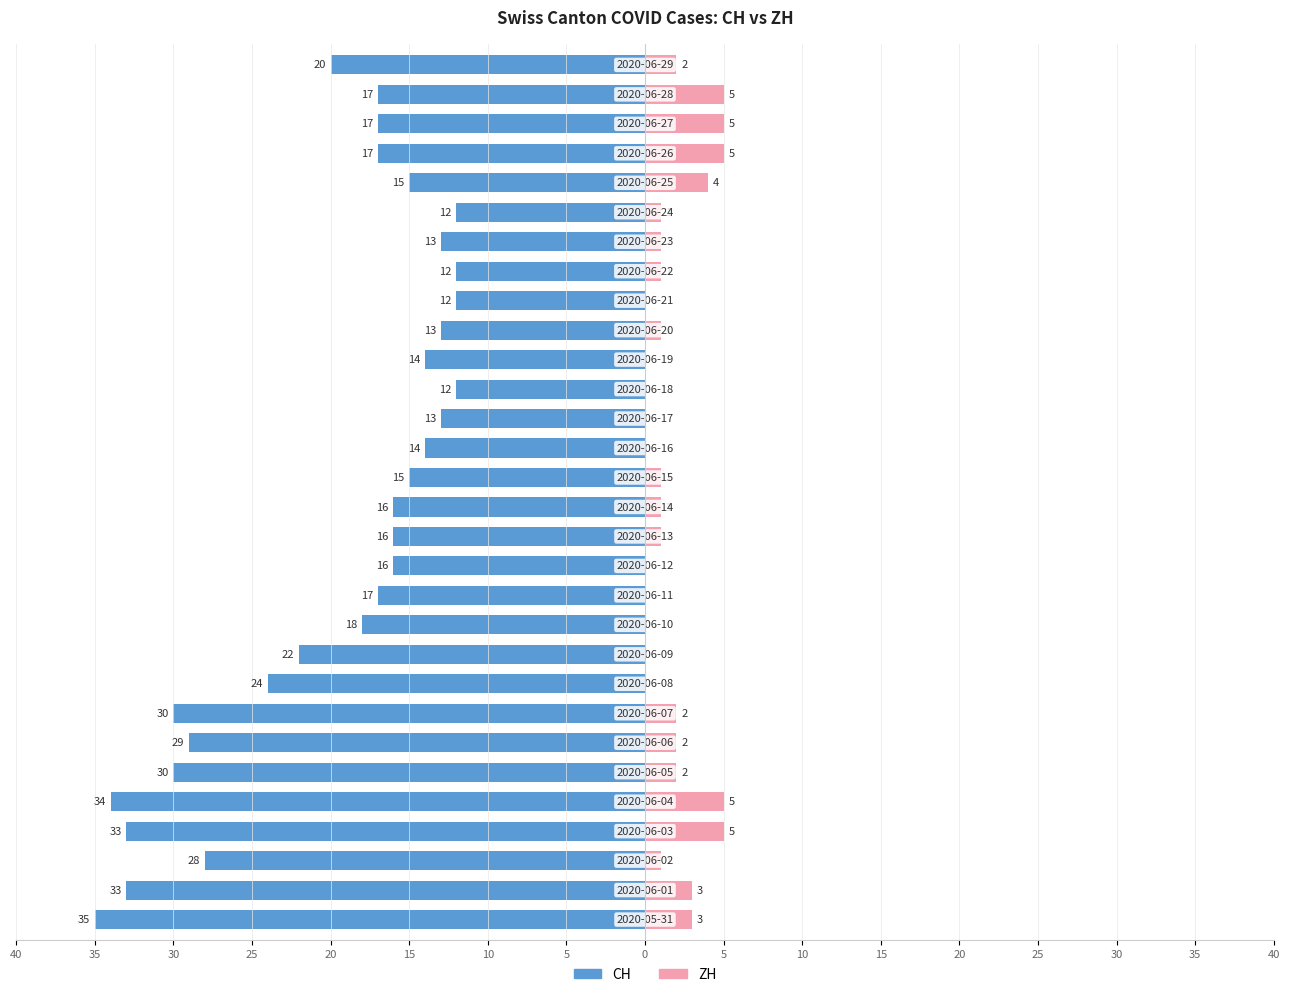

How many bars are there in total?

60